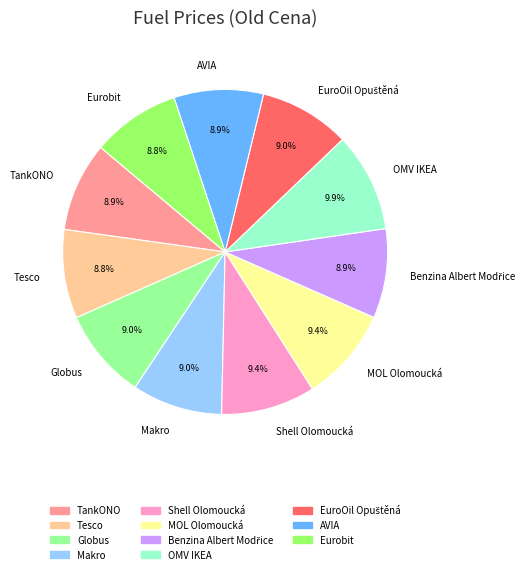

To the nearest percent, what is the average slice percentage?

9%